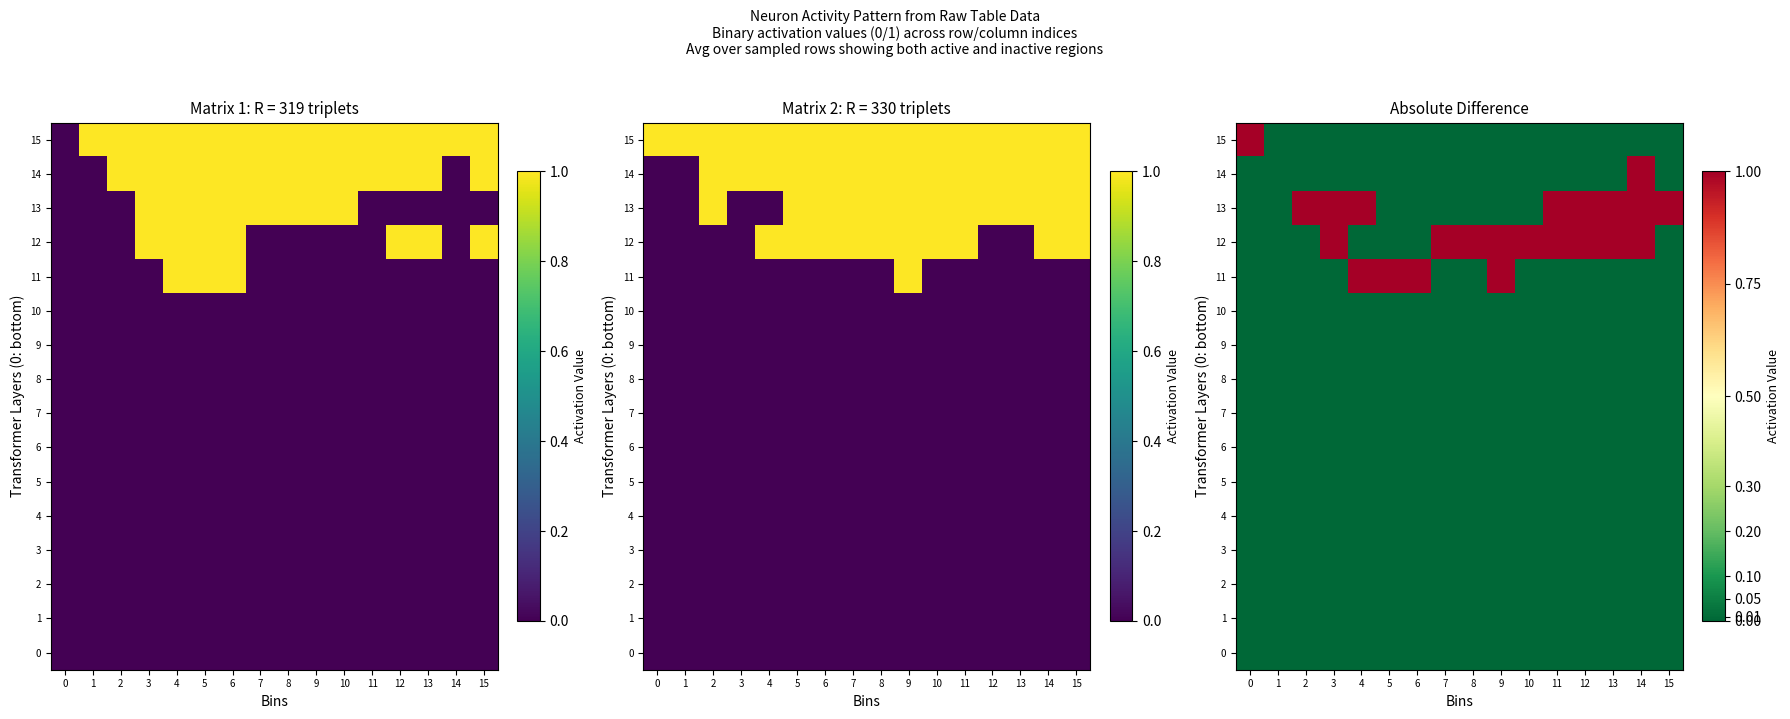

Rank the series by their maximum value, from lowest to highest.

row_0, row_1, row_2, row_3, row_4, row_5, row_6, row_7, row_8, row_9, row_10, row_11, row_12, row_13, row_14, row_15